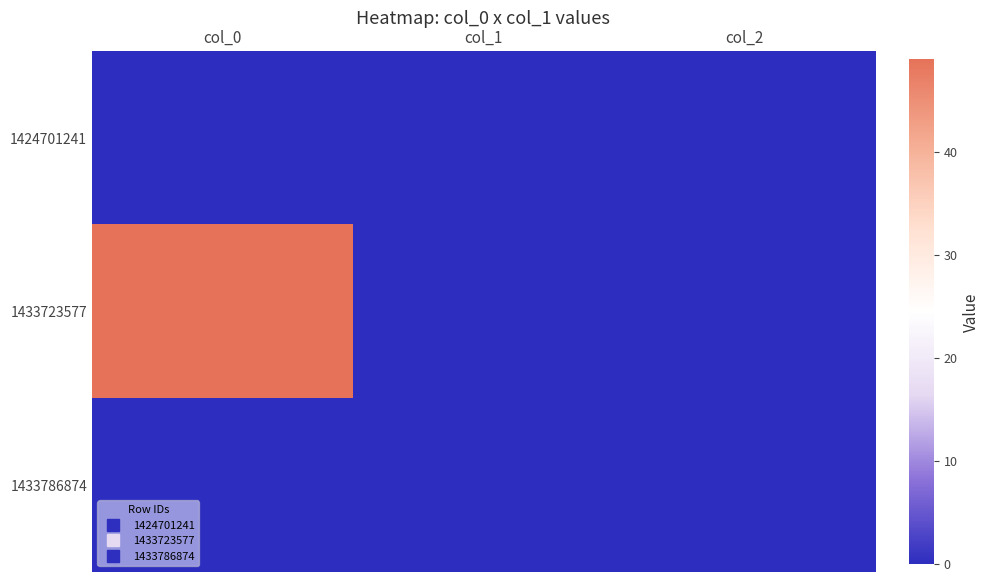

Reading left to right, what are all the values shown in this chart?

1424701241: col_0=0	col_1=0	col_2=0
1433723577: col_0=49	col_1=0	col_2=0
1433786874: col_0=0	col_1=0	col_2=0